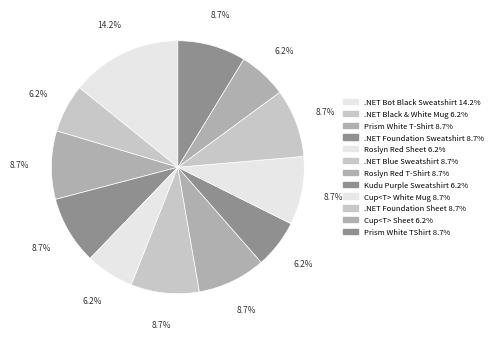

The .NET Bot Black Sweatshirt slice represents 14% of the pie. True or false?

True